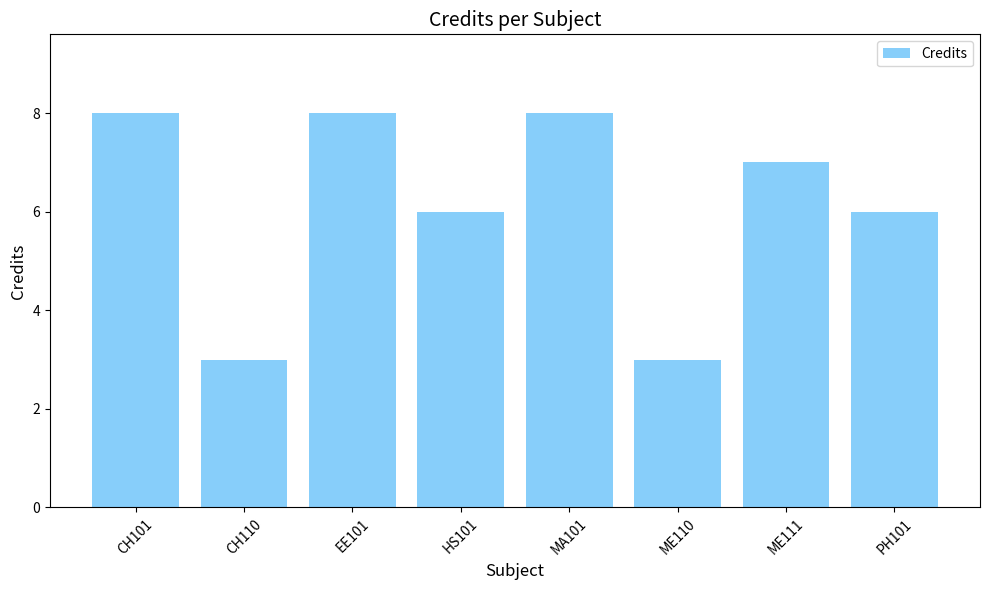

What is the label of the 5th bar from the left?

MA101